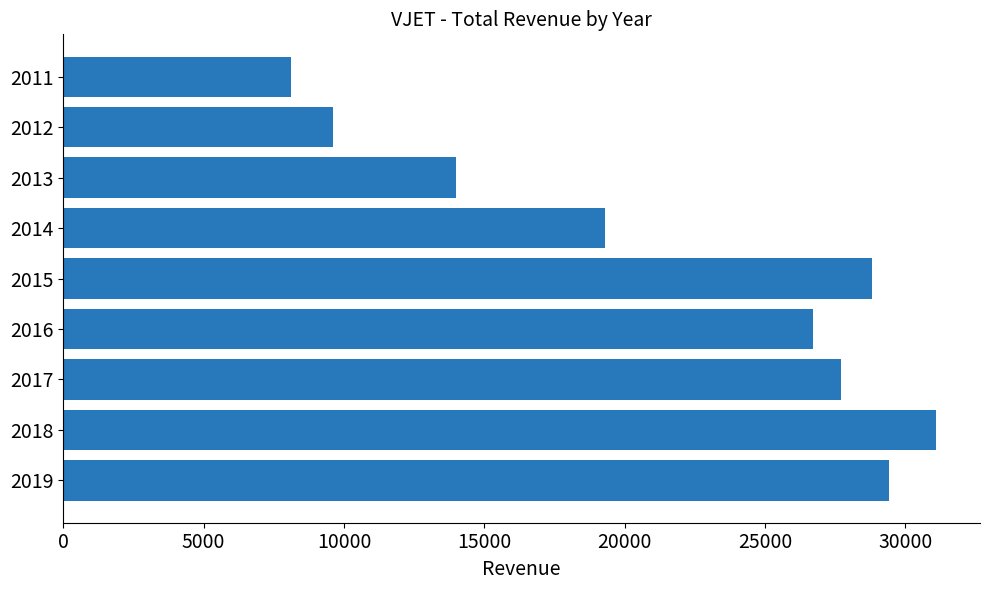

True or false: the data shows 43939 at 2016.

False